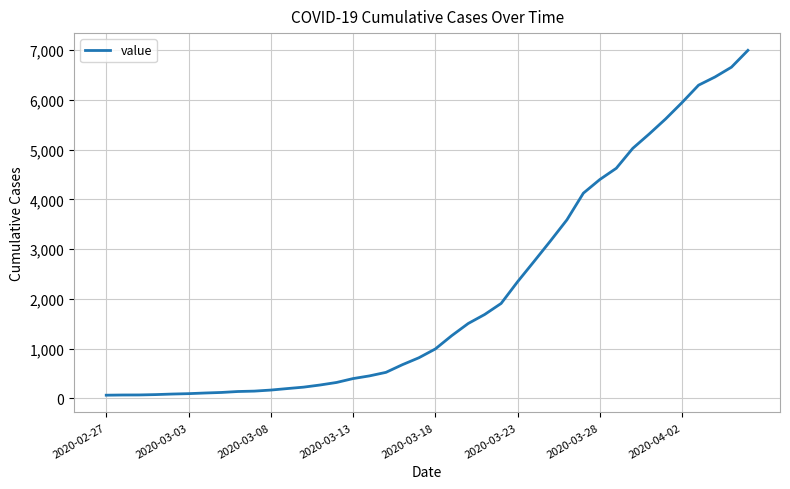

What is the difference between the maximum and minimum values?

6931